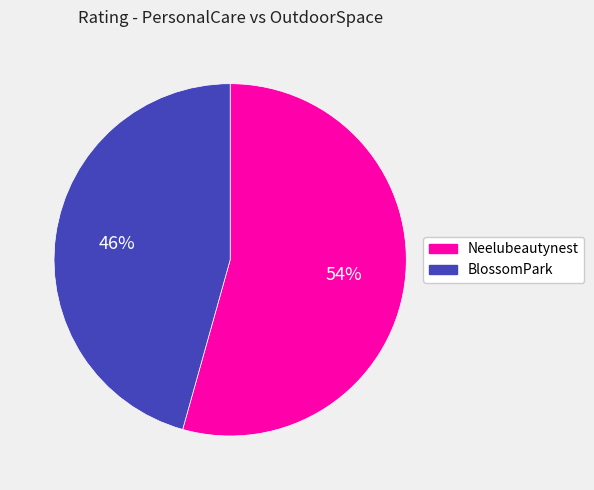

To the nearest percent, what is the combined percentage of Neelubeautynest and BlossomPark?

100%